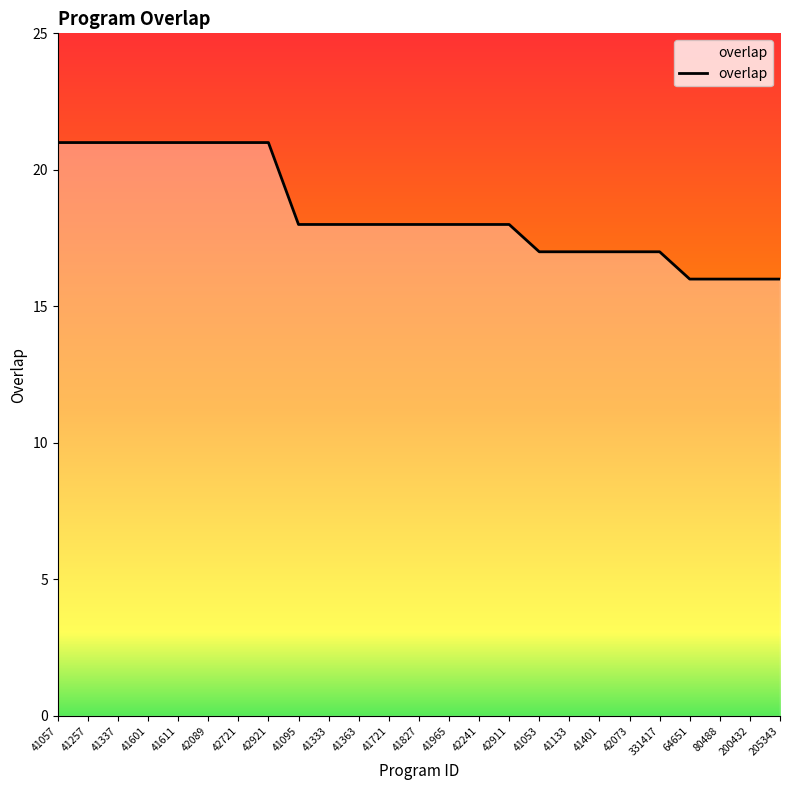

What is the greatest value displayed?

21